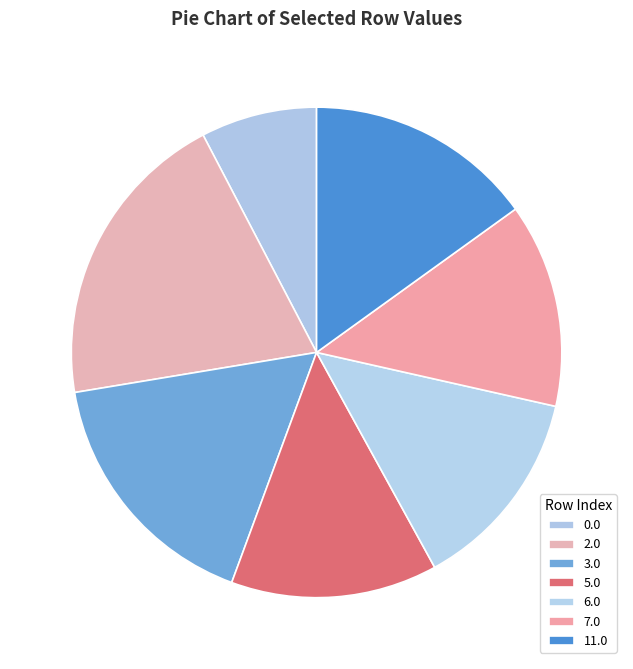

Does 2.0 account for over 50% of the chart?

No